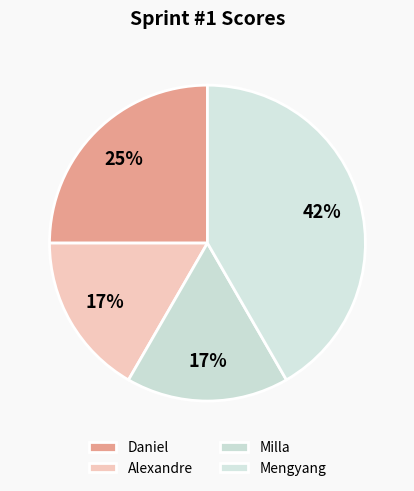

Count the number of slices in the pie.

4